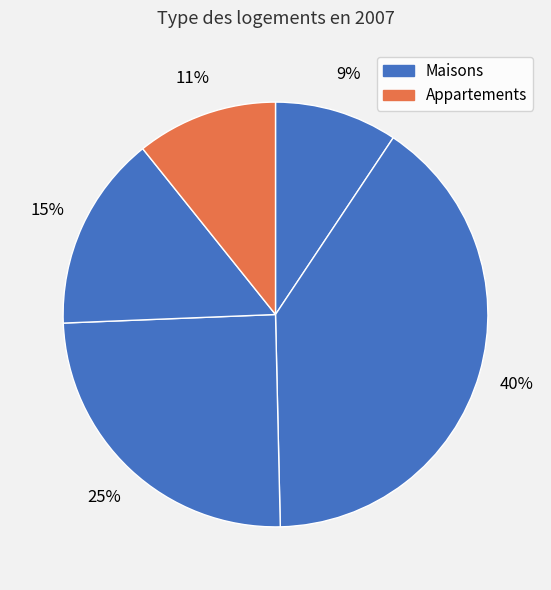

How many segments does this pie chart have?

5